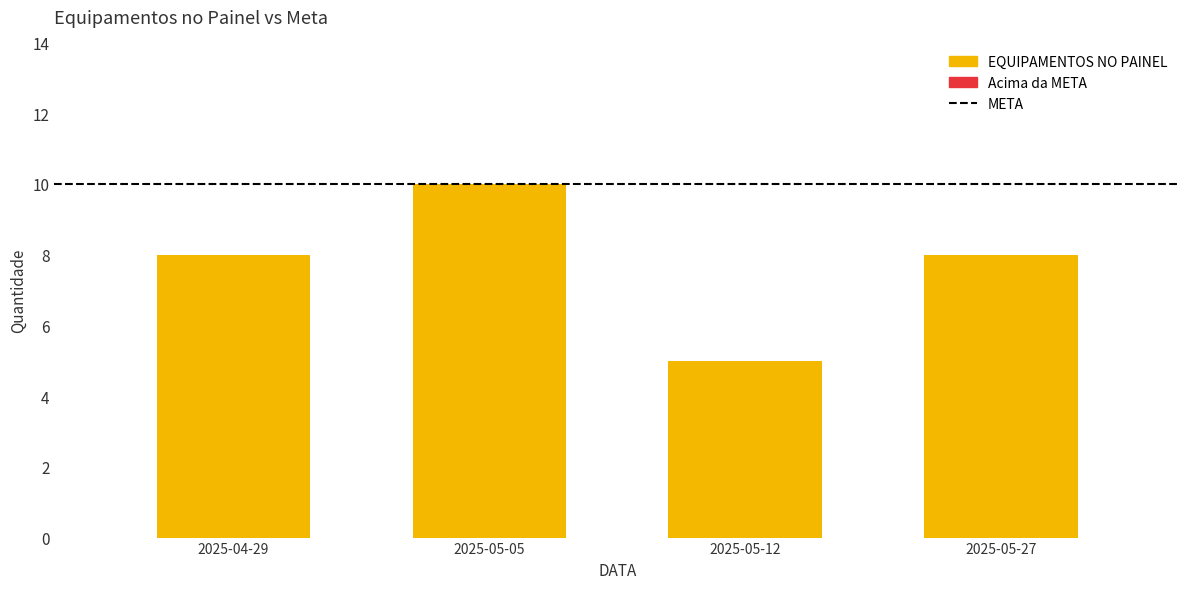

What is the label of the 4th bar from the left?

2025-05-27